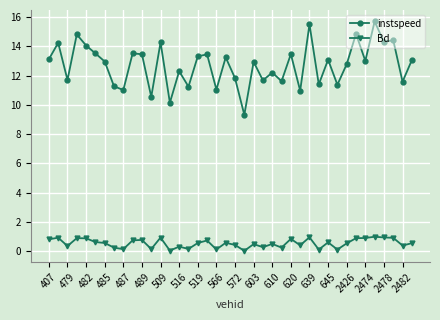

What is the maximum value shown in the chart?

15.7